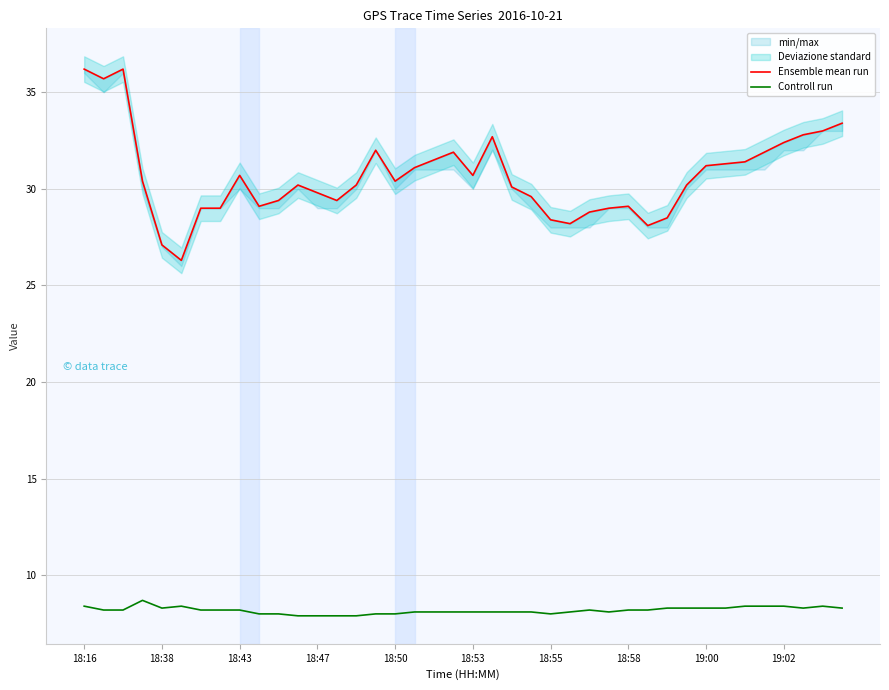

What is the minimum value for Controll run?

7.9